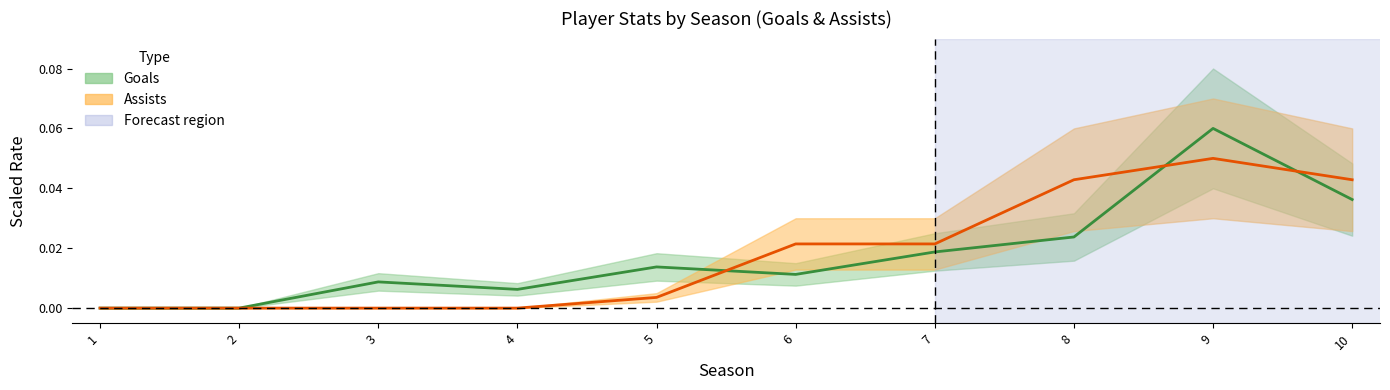

At how many categories does at least one series exceed 0?

8